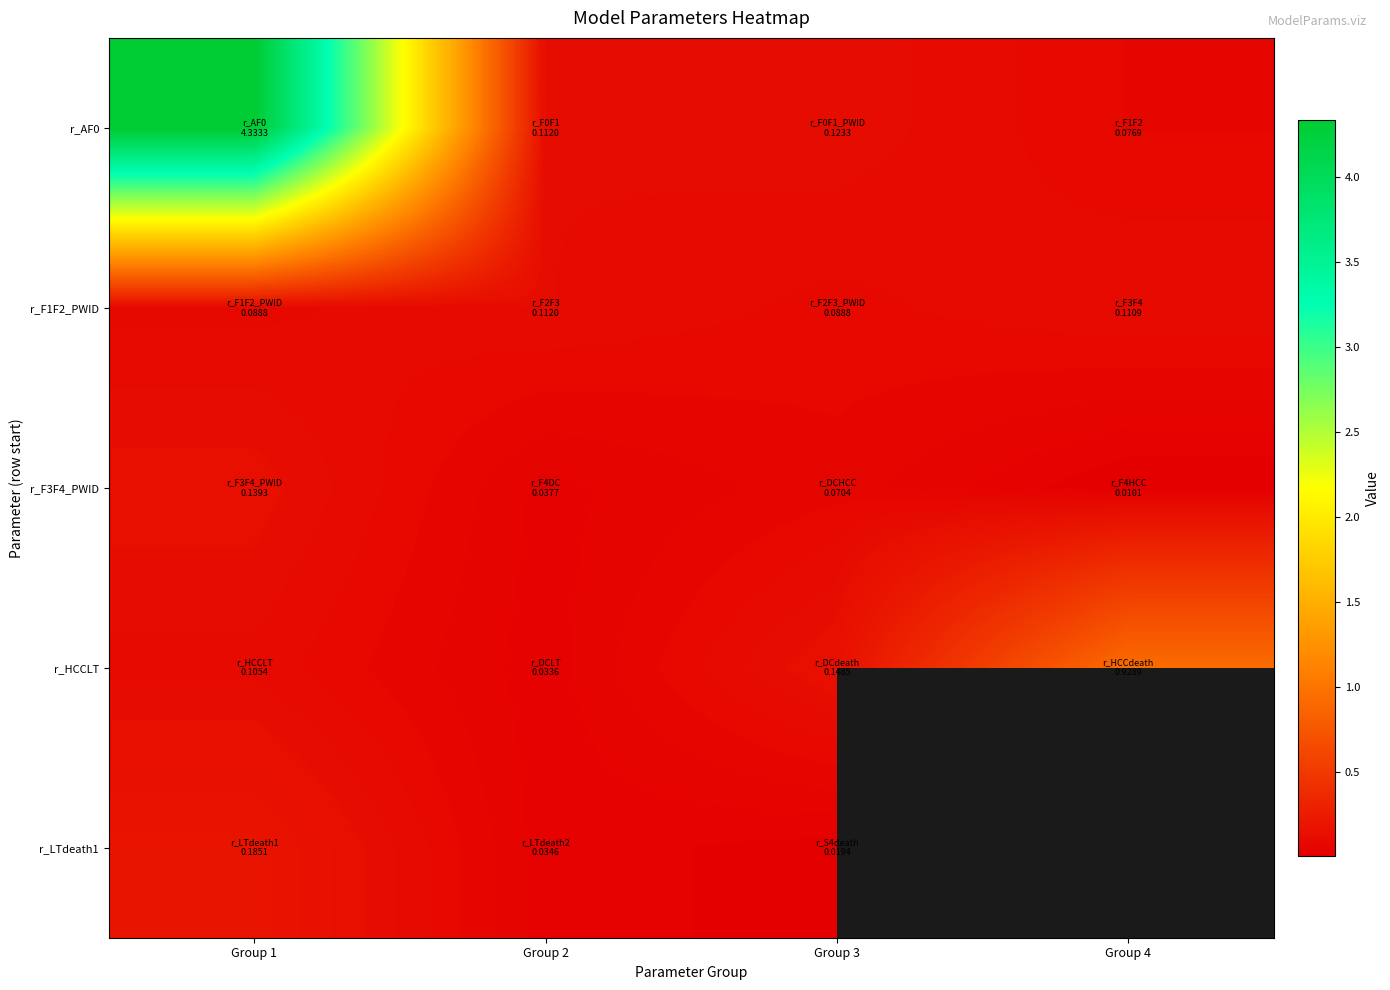

Which has a higher value, Group 4 or Group 2?

Group 2